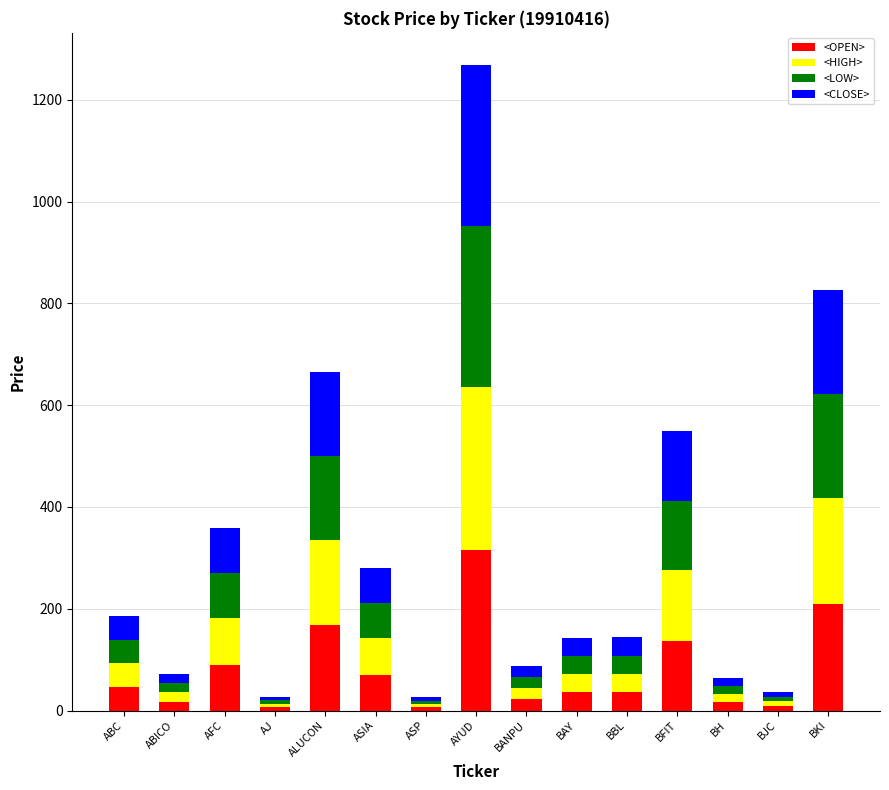

What is the difference between the second highest and second lowest values in the <OPEN> series?

201.7